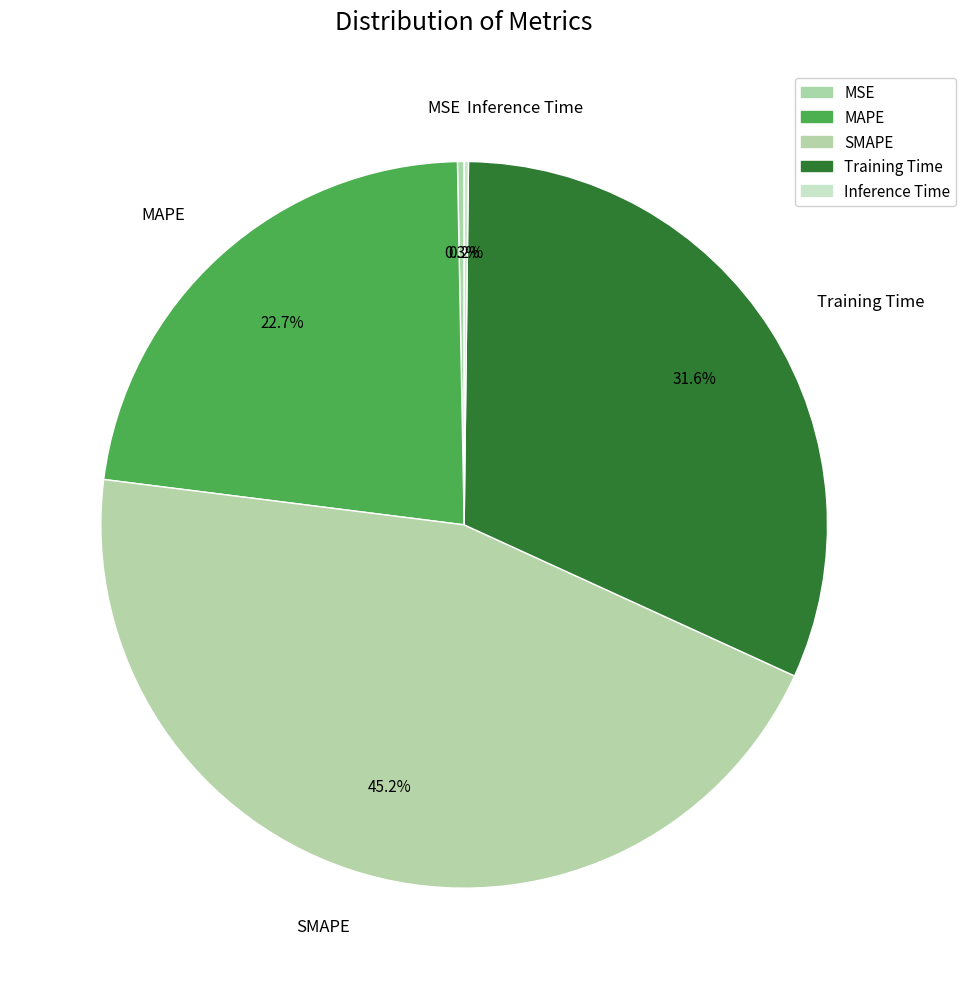

To the nearest percent, what portion does MAPE represent?

23%